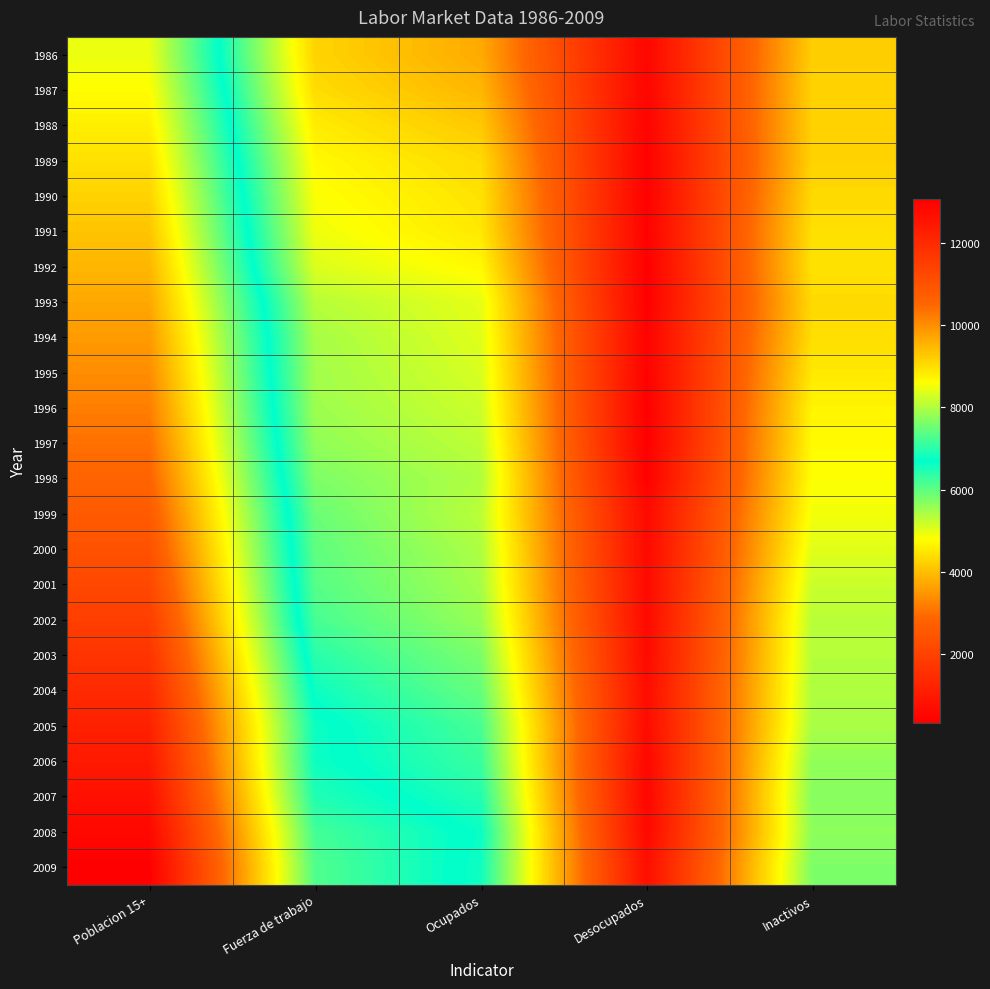

Reading left to right, what are all the values shown in this chart?

1986: Poblacion 15+=8457	Fuerza de trabajo=4270	Ocupados=3752	Desocupados=517	Inactivos=4187
1987: Poblacion 15+=8628	Fuerza de trabajo=4374	Ocupados=3896	Desocupados=478	Inactivos=4254
1988: Poblacion 15+=8803	Fuerza de trabajo=4569	Ocupados=4123	Desocupados=445	Inactivos=4234
1989: Poblacion 15+=8981	Fuerza de trabajo=4726	Ocupados=4352	Desocupados=373	Inactivos=4255
1990: Poblacion 15+=9159	Fuerza de trabajo=4824	Ocupados=4450	Desocupados=374	Inactivos=4335
1991: Poblacion 15+=9333	Fuerza de trabajo=4919	Ocupados=4518	Desocupados=401	Inactivos=4414
1992: Poblacion 15+=9508	Fuerza de trabajo=5061	Ocupados=4724	Desocupados=337	Inactivos=4447
1993: Poblacion 15+=9683	Fuerza de trabajo=5342	Ocupados=4992	Desocupados=350	Inactivos=4341
1994: Poblacion 15+=9856	Fuerza de trabajo=5463	Ocupados=5036	Desocupados=427	Inactivos=4393
1995: Poblacion 15+=10027	Fuerza de trabajo=5497	Ocupados=5095	Desocupados=402	Inactivos=4529
1996: Poblacion 15+=10203	Fuerza de trabajo=5532	Ocupados=5182	Desocupados=350	Inactivos=4671
1997: Poblacion 15+=10378	Fuerza de trabajo=5625	Ocupados=5281	Desocupados=344	Inactivos=4753
1998: Poblacion 15+=10572	Fuerza de trabajo=5763	Ocupados=5394	Desocupados=370	Inactivos=4808
1999: Poblacion 15+=10799	Fuerza de trabajo=5915	Ocupados=5315	Desocupados=600	Inactivos=4884
2000: Poblacion 15+=11021	Fuerza de trabajo=5994	Ocupados=5414	Desocupados=579	Inactivos=5028
2001: Poblacion 15+=11262	Fuerza de trabajo=6066	Ocupados=5468	Desocupados=598	Inactivos=5196
2002: Poblacion 15+=11502	Fuerza de trabajo=6176	Ocupados=5571	Desocupados=605	Inactivos=5327
2003: Poblacion 15+=11752	Fuerza de trabajo=6399	Ocupados=5789	Desocupados=610	Inactivos=5354
2004: Poblacion 15+=12006	Fuerza de trabajo=6608	Ocupados=5946	Desocupados=661	Inactivos=5398
2005: Poblacion 15+=12238	Fuerza de trabajo=6798	Ocupados=6170	Desocupados=628	Inactivos=5440
2006: Poblacion 15+=12422	Fuerza de trabajo=6803	Ocupados=6272	Desocupados=531	Inactivos=5619
2007: Poblacion 15+=12640	Fuerza de trabajo=6944	Ocupados=6449	Desocupados=496	Inactivos=5695
2008: Poblacion 15+=12853	Fuerza de trabajo=7203	Ocupados=6641	Desocupados=562	Inactivos=5650
2009: Poblacion 15+=13066	Fuerza de trabajo=7300	Ocupados=6593	Desocupados=707	Inactivos=5767